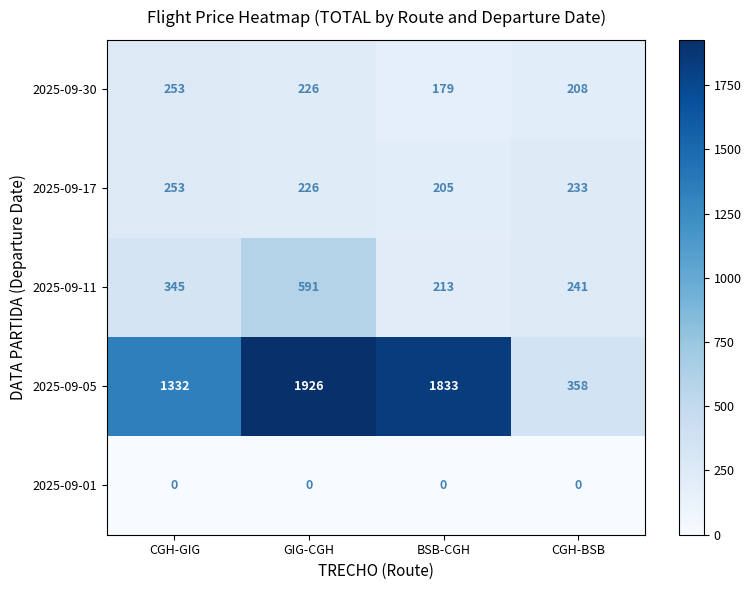

At how many categories does at least one series exceed 499?

3